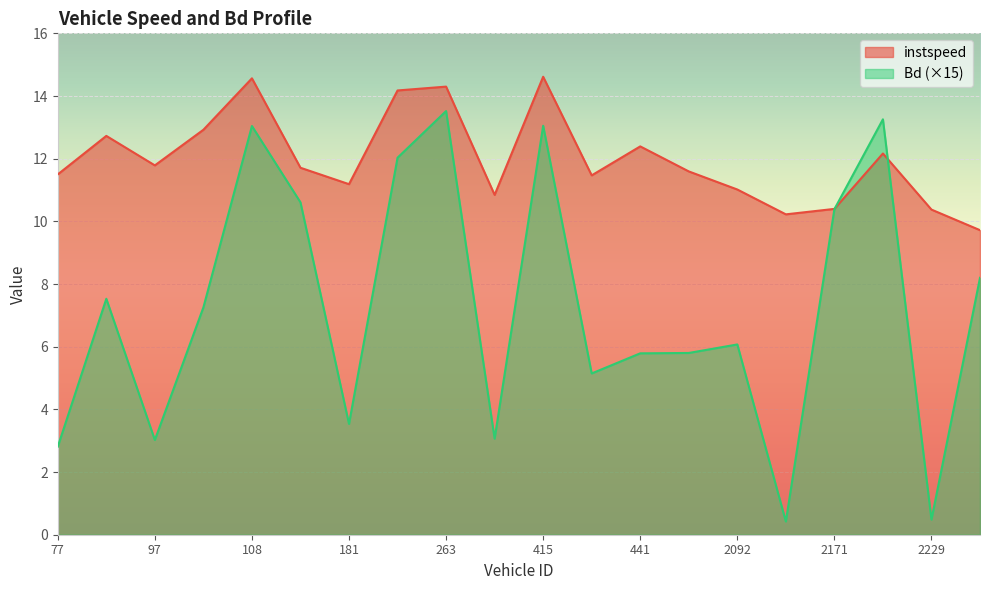

The instspeed series shows 14.6 at 415. True or false?

True